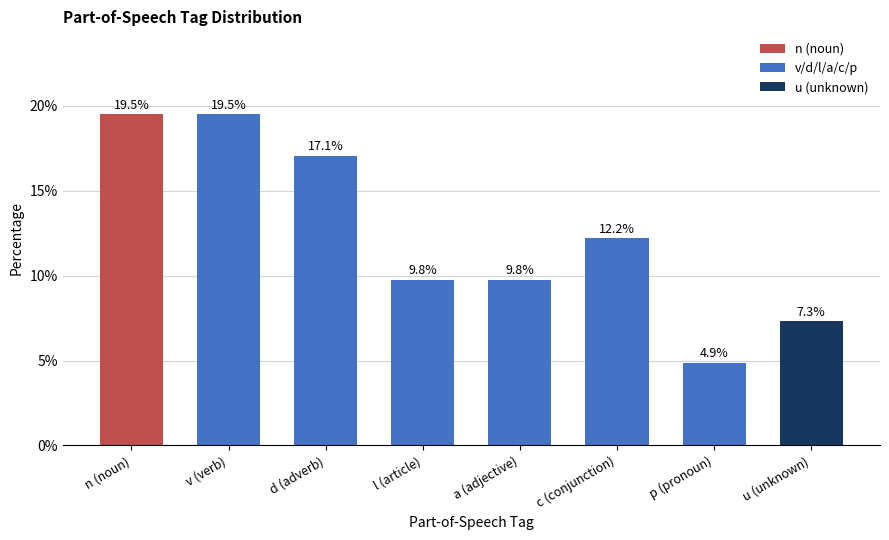

At which label does the data first exceed 12?

n (noun)